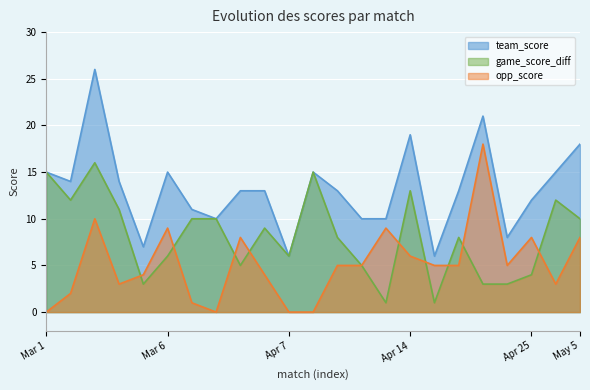

At which category is the sum across all series the highest?

Mar 2